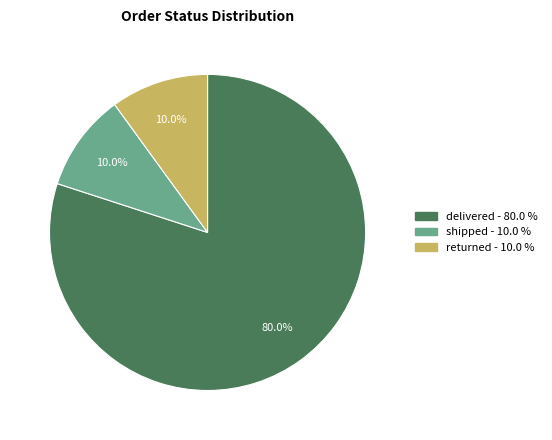

Which has a higher value, returned or delivered?

delivered